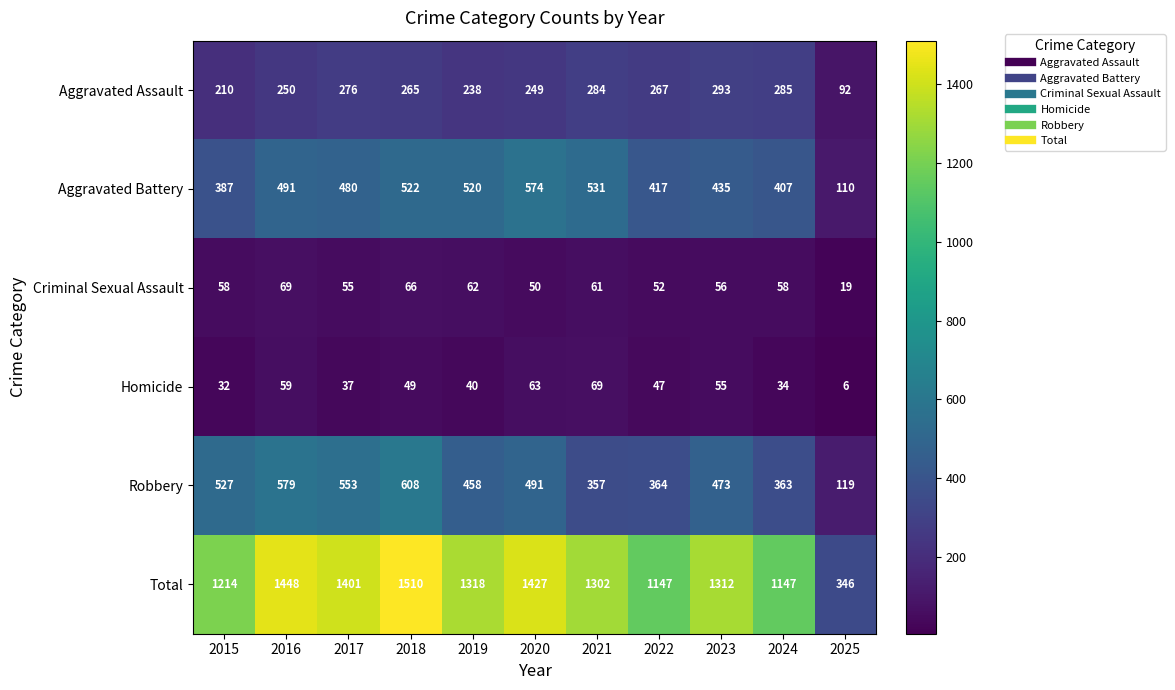

What is the sum of all Homicide values?

491